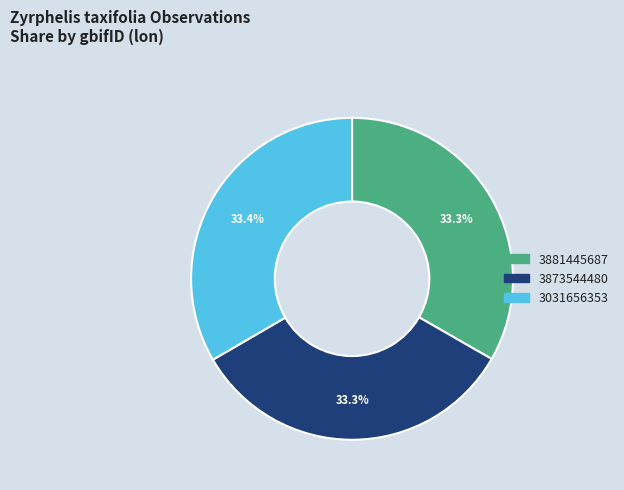

Count the number of slices in the pie.

3